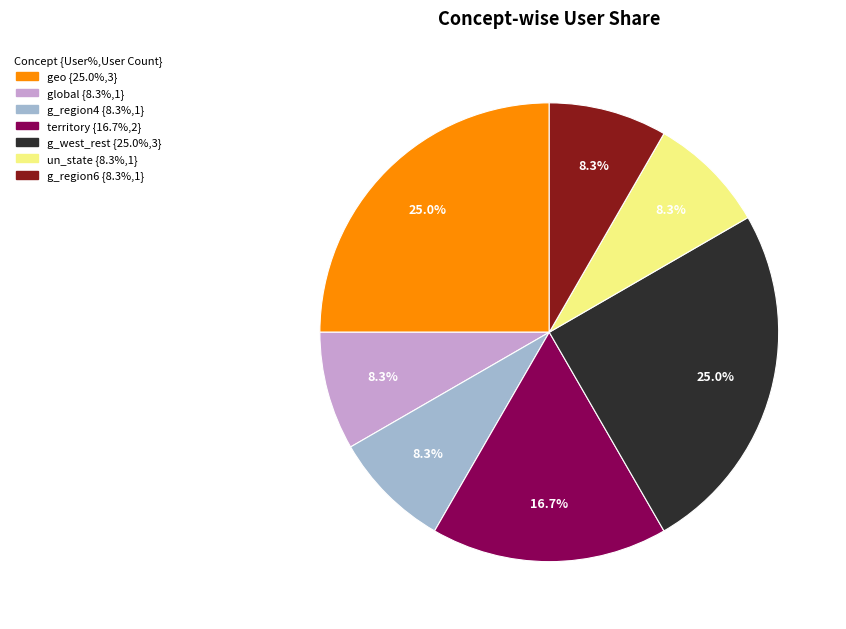

Does global account for over 50% of the chart?

No